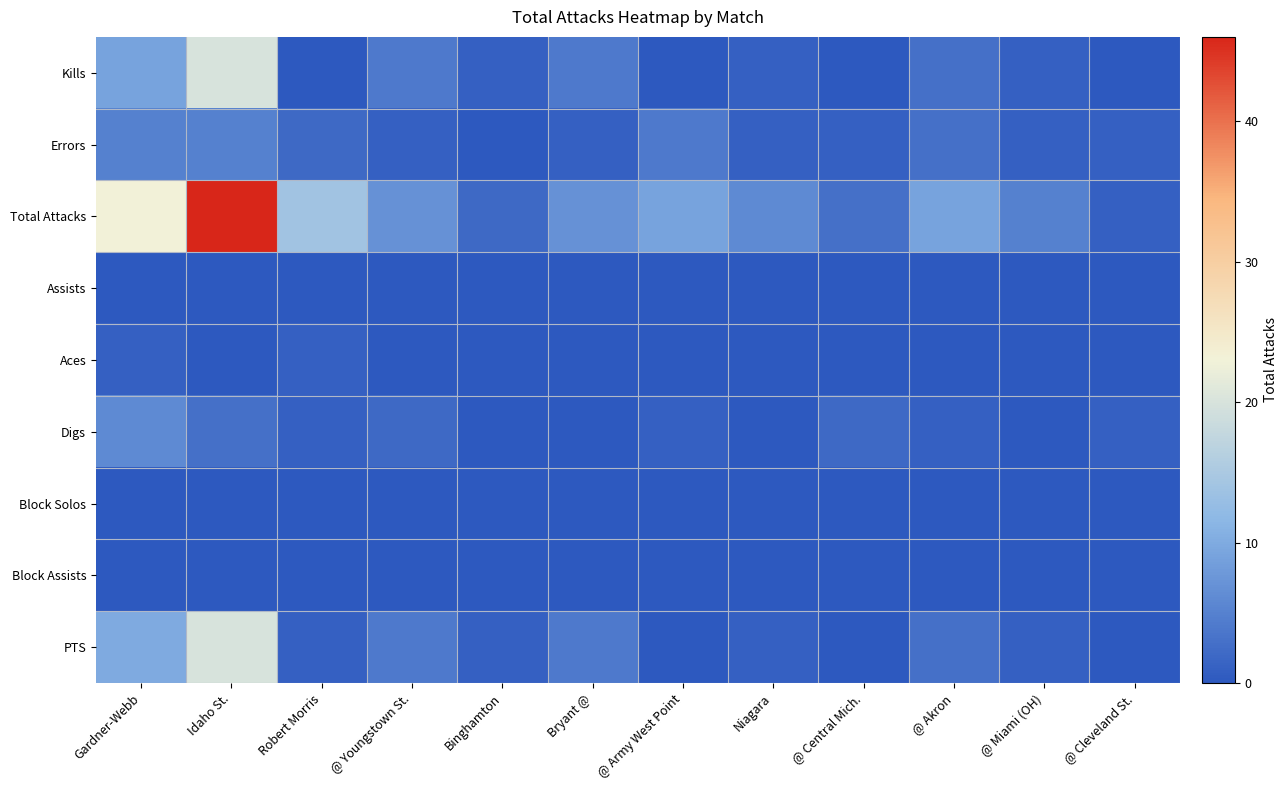

Which category has the highest value across all series?

Idaho St.